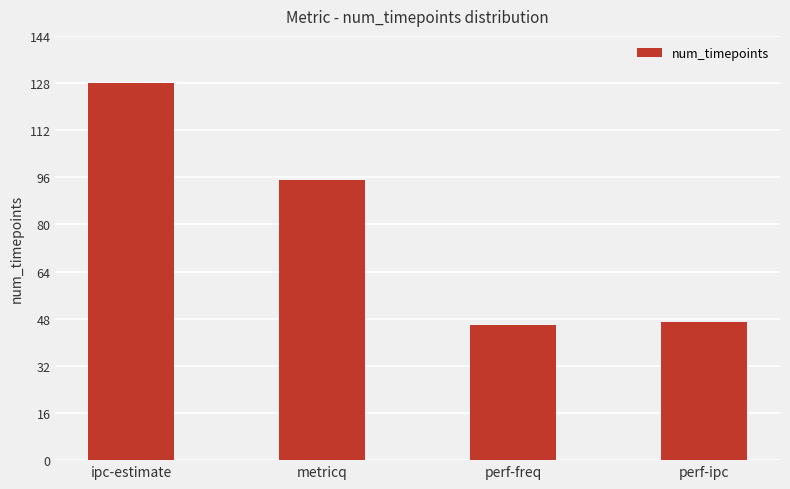

What is the difference between the second highest and minimum values?

49